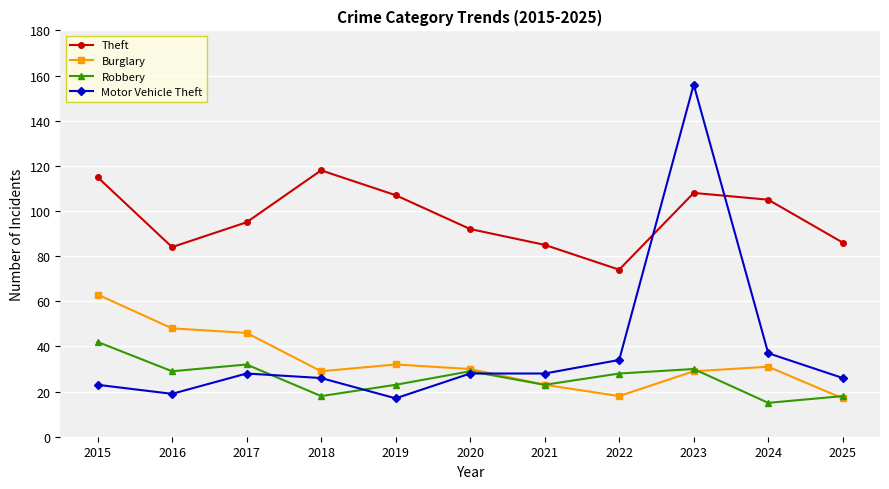

What is the value of the Robbery point at the 2nd from the left?

29